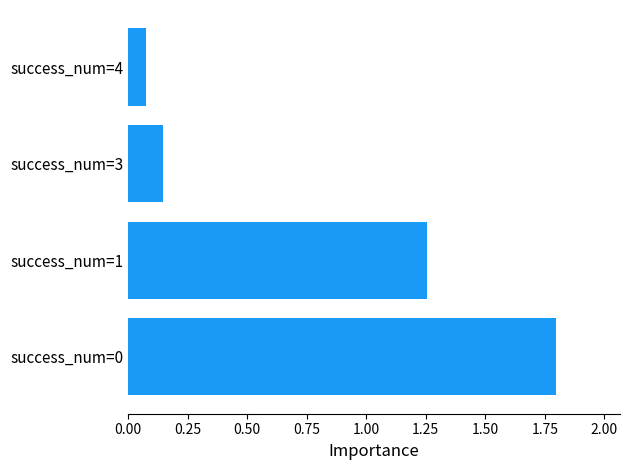

Are the bars grouped side by side (vs. stacked)?

No